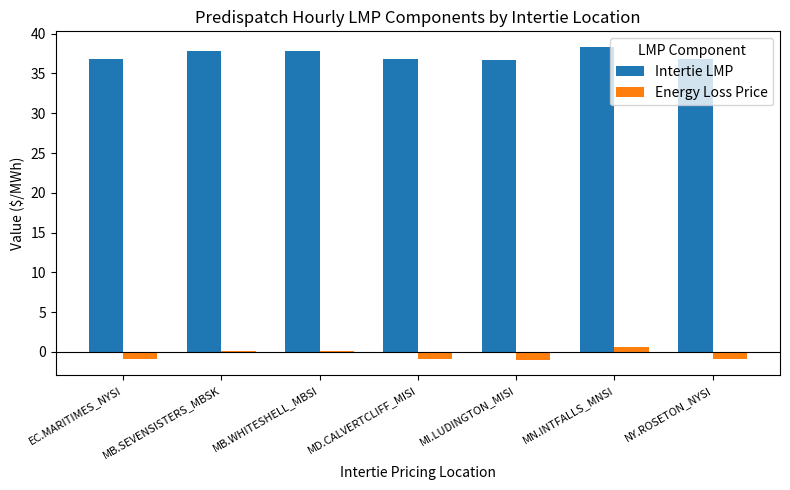

What is the sum of all Intertie LMP values?

261.2